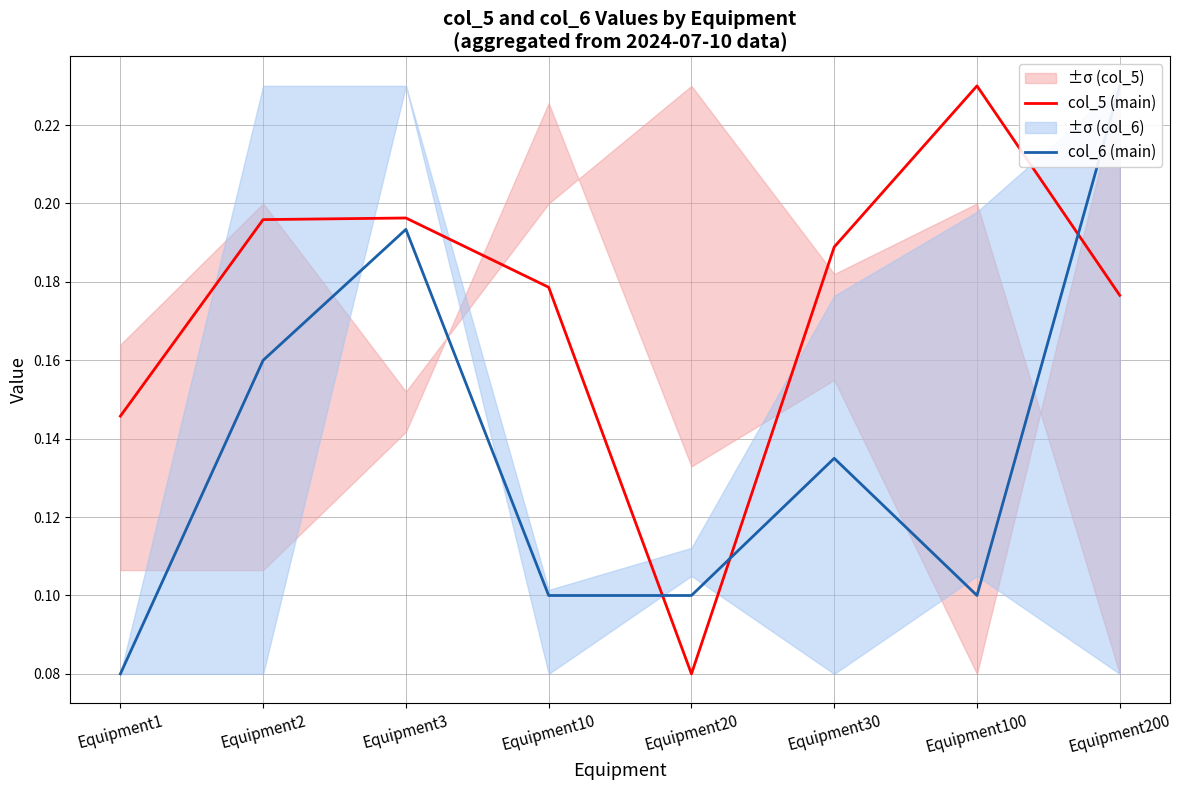

What is the greatest value displayed?

0.2